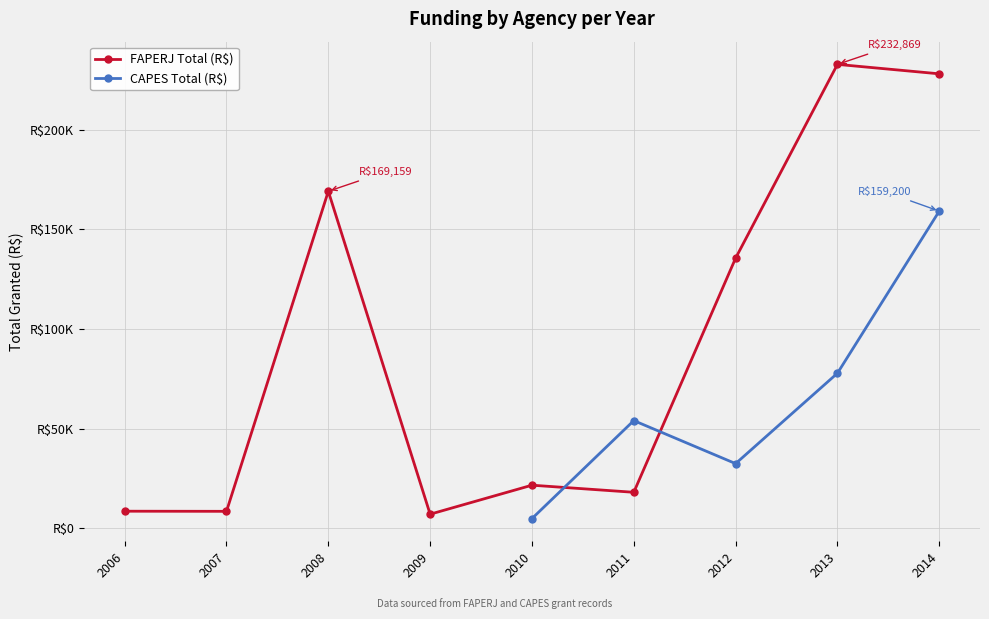

Which series has the largest total across all categories?

FAPERJ Total (R$)